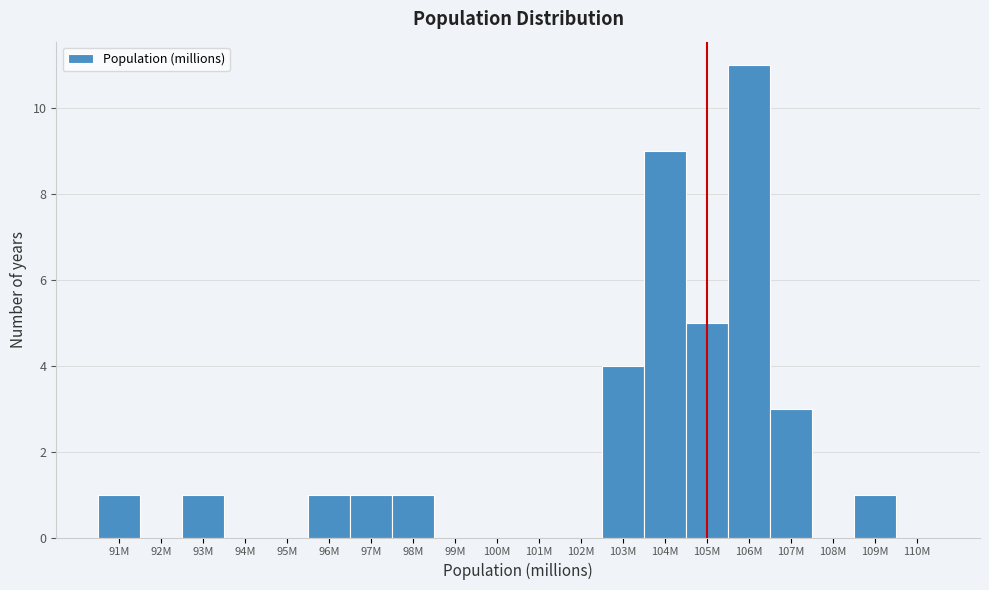

Reading left to right, extract all data points from this chart.

91M=1	92M=0	93M=1	94M=0	95M=0	96M=1	97M=1	98M=1	99M=0	100M=0	101M=0	102M=0	103M=4	104M=9	105M=5	106M=11	107M=3	108M=0	109M=1	110M=0